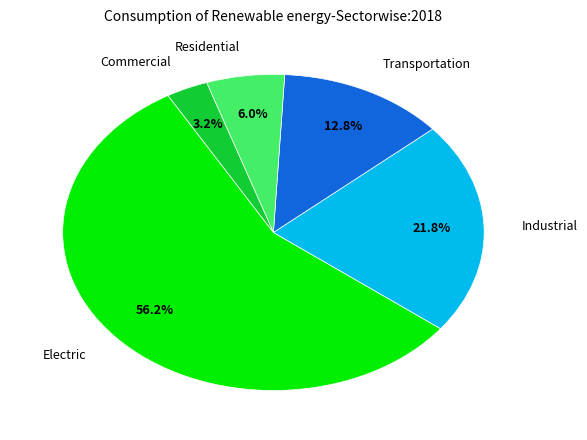

Does any single category account for the majority?

Yes